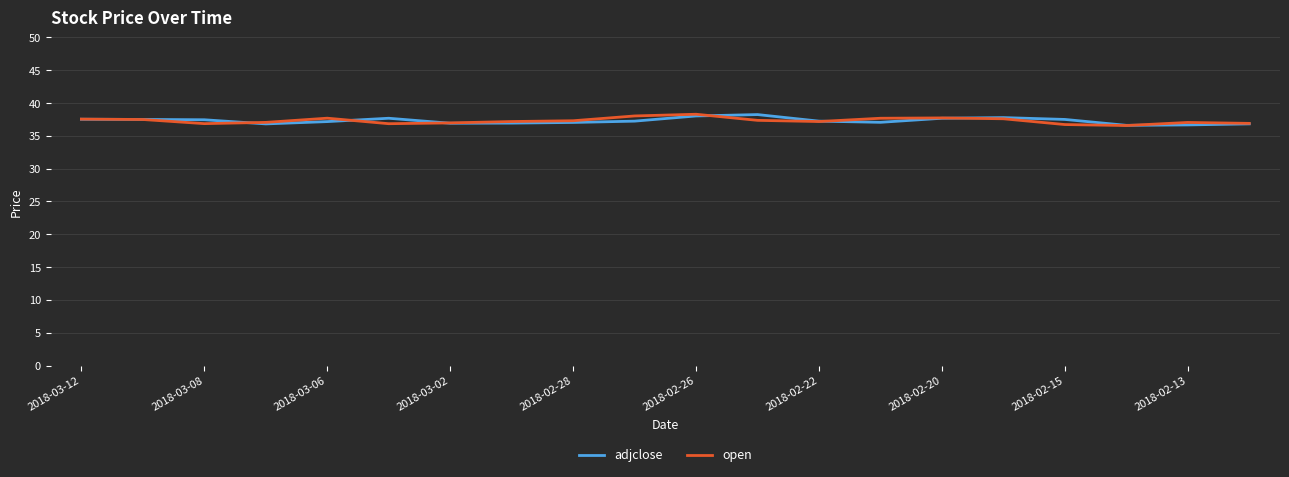

What is the smallest value displayed?

36.6